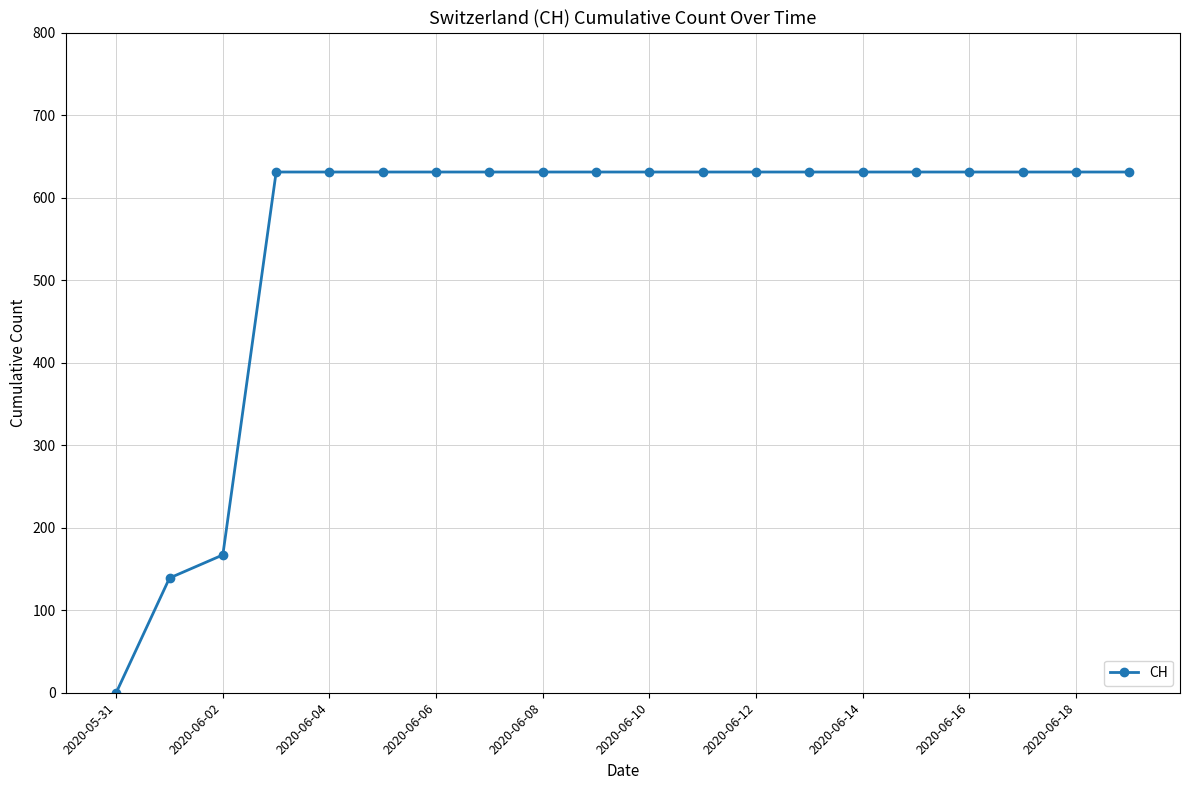

What is the sum of all values?

11033